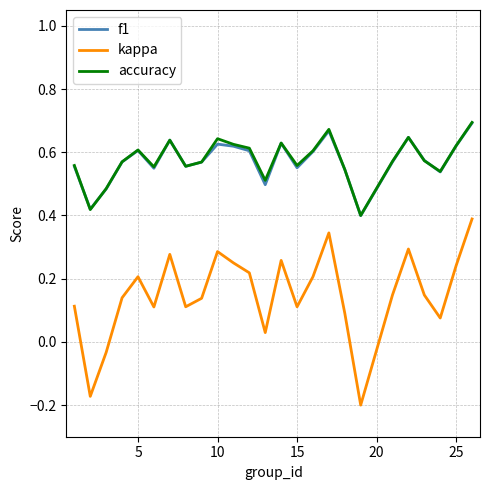

Which series has the largest range (max minus min)?

kappa